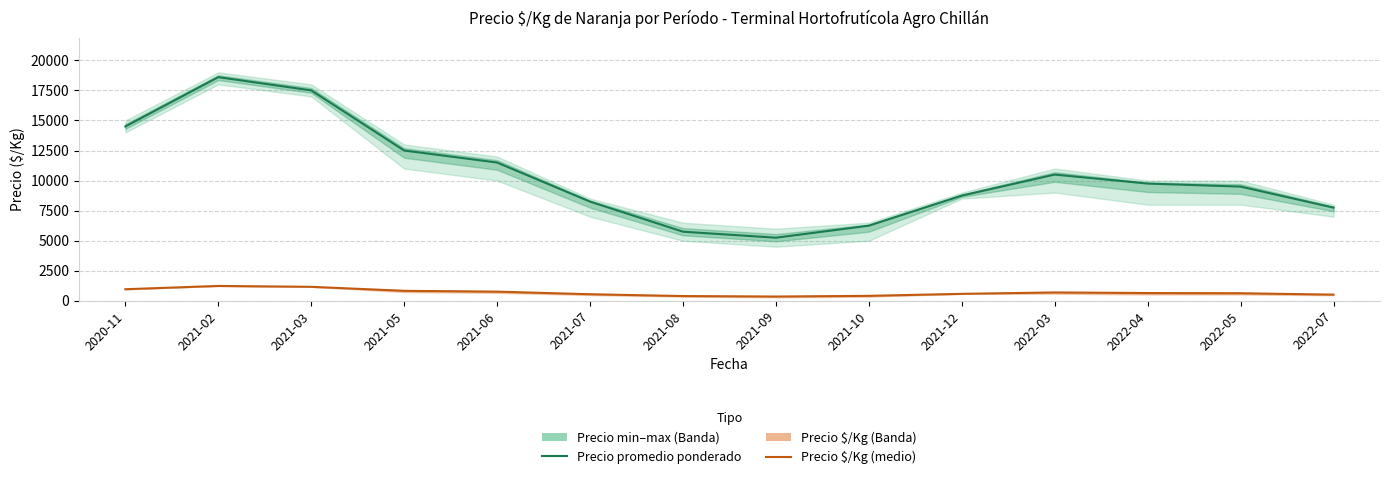

Between 2021-12 and 2022-04, which series saw the biggest shift?

Precio promedio ponderado